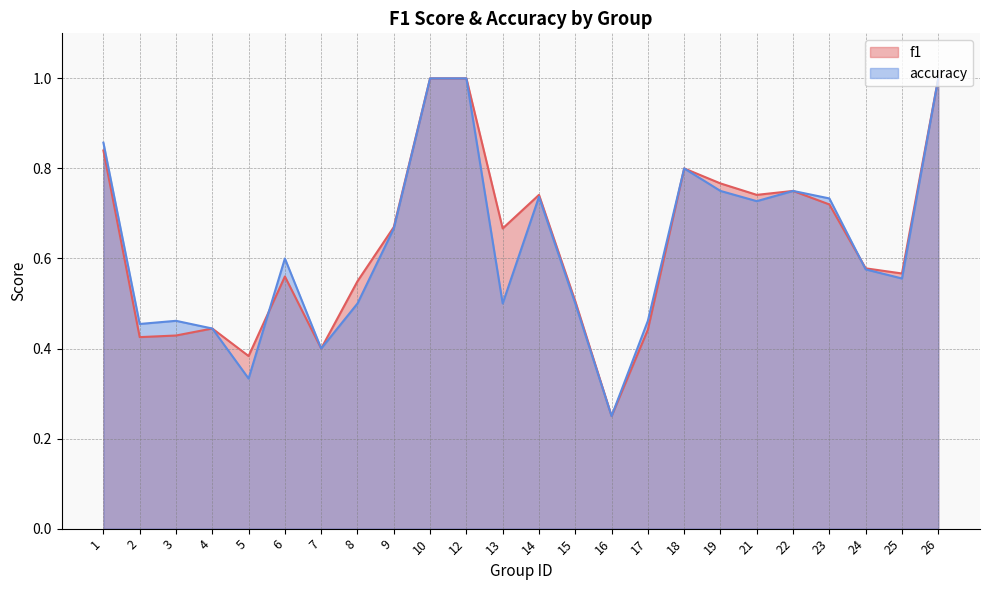

How many distinct data groups are displayed?

2